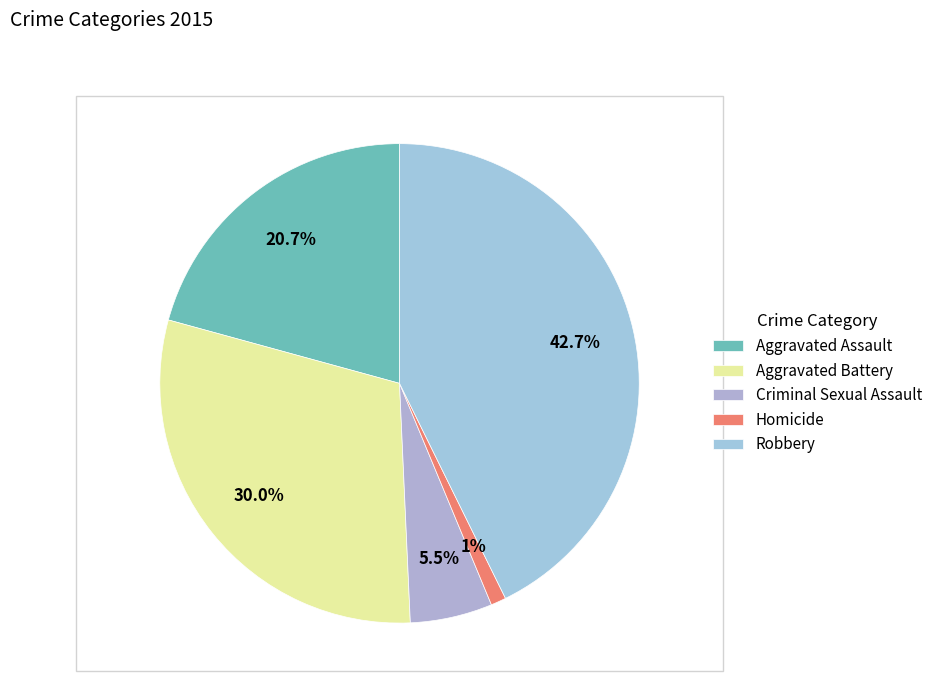

Combined, what portion of the pie is Aggravated Battery and Aggravated Assault?

50.7%